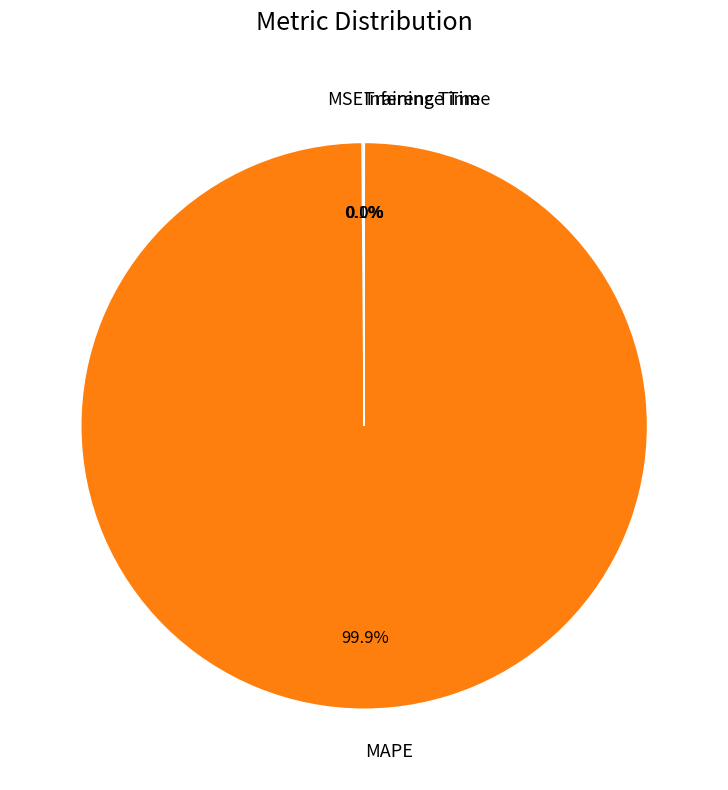

What portion of the pie excludes MAPE?

0.1%